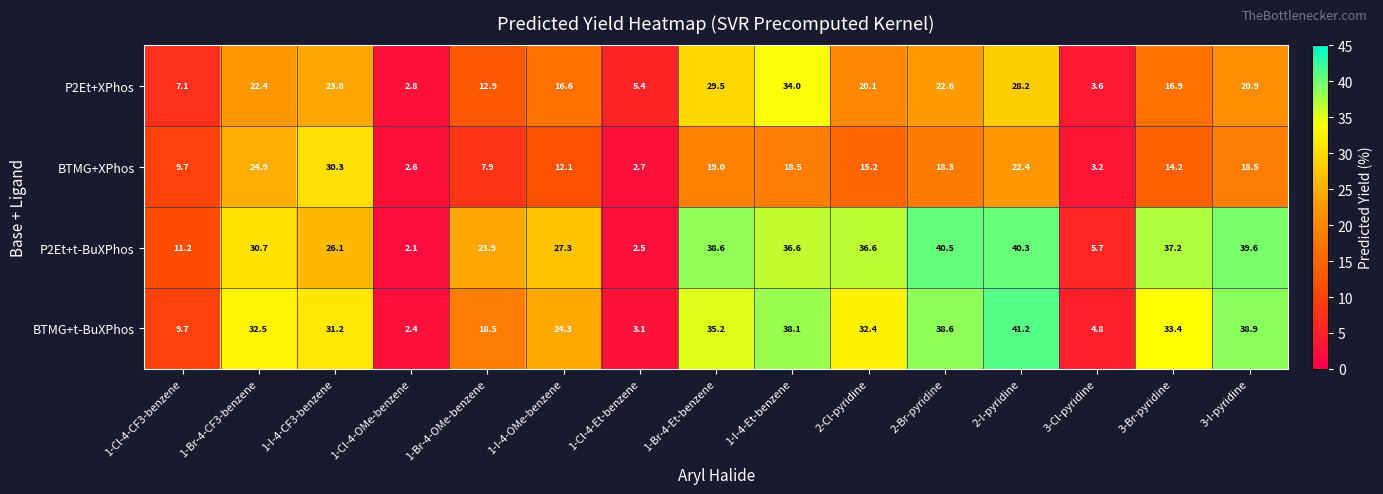

Is it true that P2Et+t-BuXPhos equals 38.6 at 1-Br-4-Et-benzene?

True